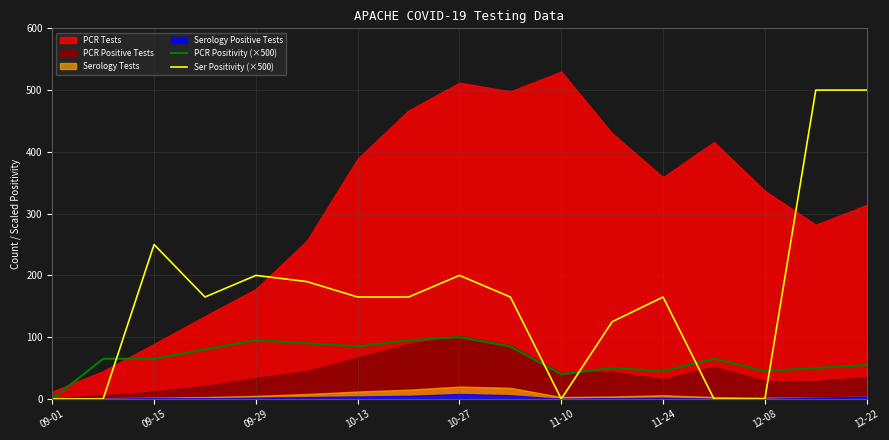

What is the difference between the maximum and minimum values in the PCR Positivity (×500) series?

100